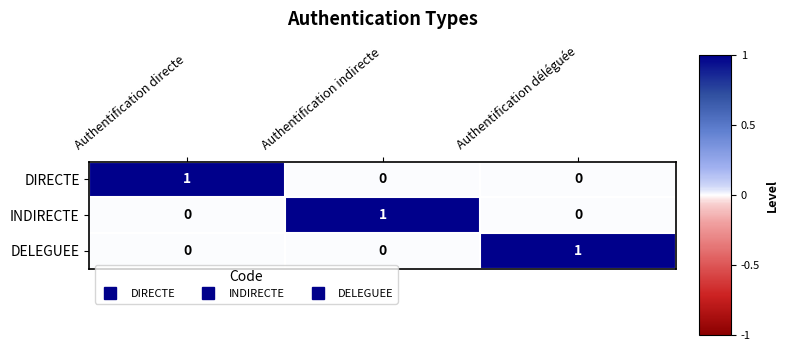

What is the total value across all series at Authentification déléguée?

1